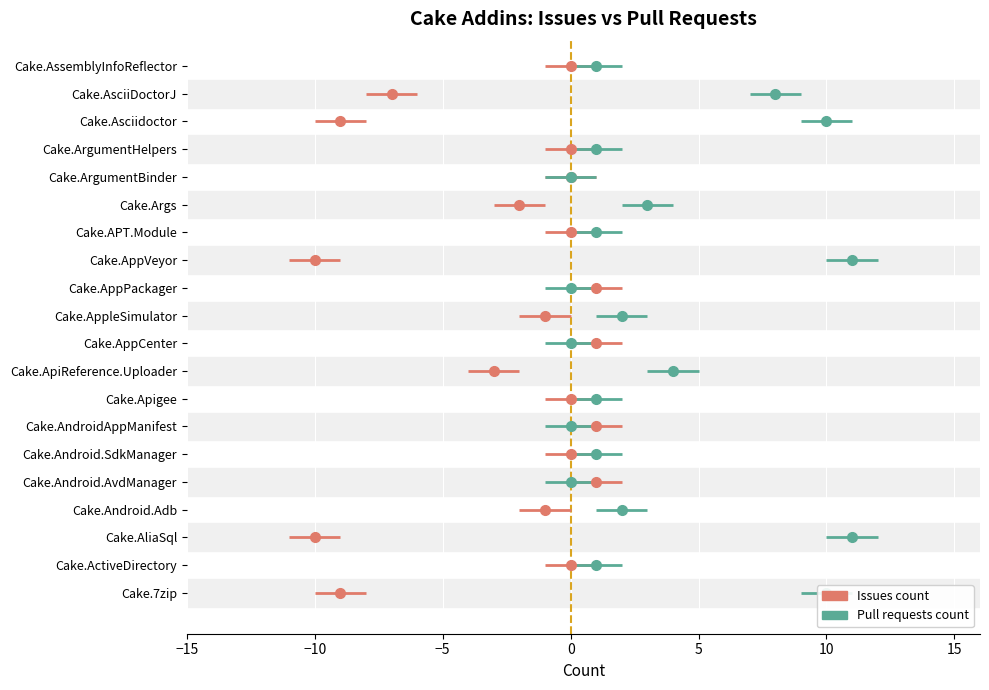

Which label corresponds to the largest value in the chart?

Cake.AliaSql